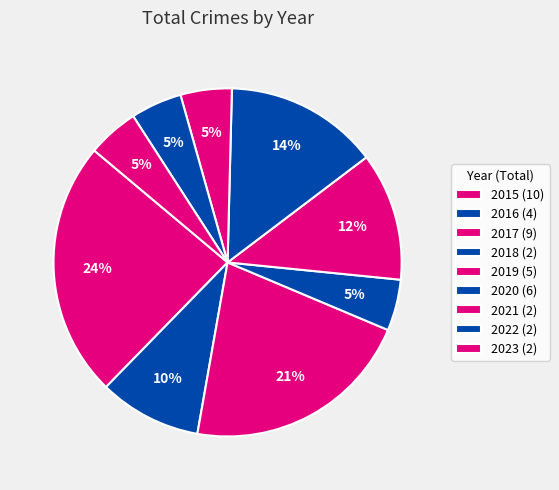

How many segments does this pie chart have?

9